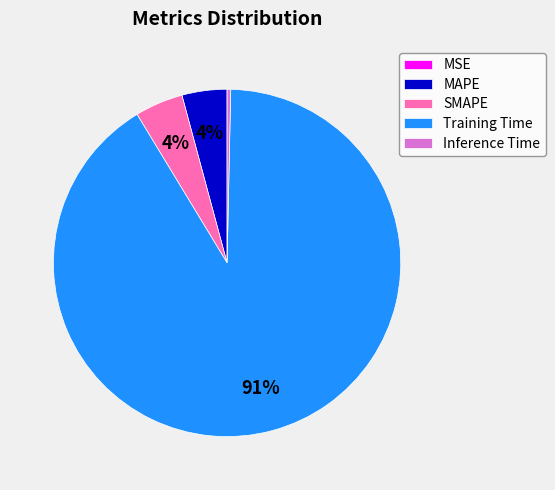

Do SMAPE and MAPE together represent more than half of the pie?

No